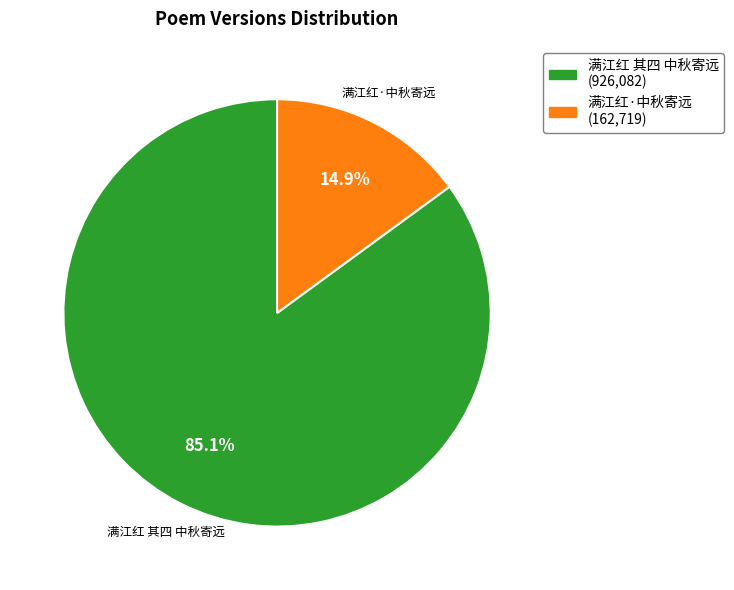

Between 满江红 其四 中秋寄远 (926,082) and 满江红·中秋寄远 (162,719), which is larger?

满江红 其四 中秋寄远 (926,082)